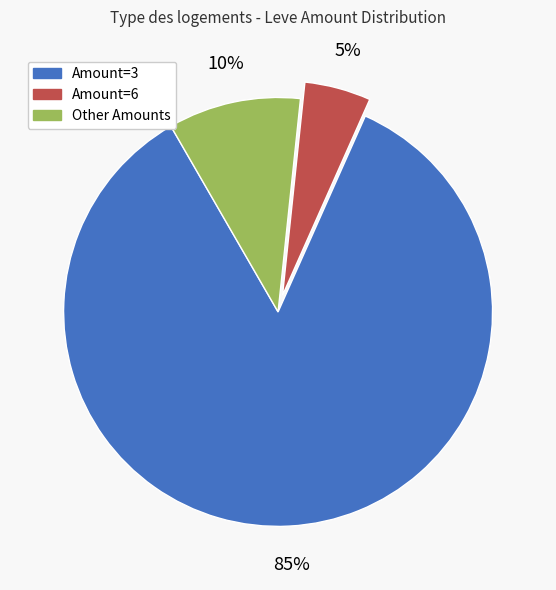

Does any single category account for the majority?

Yes